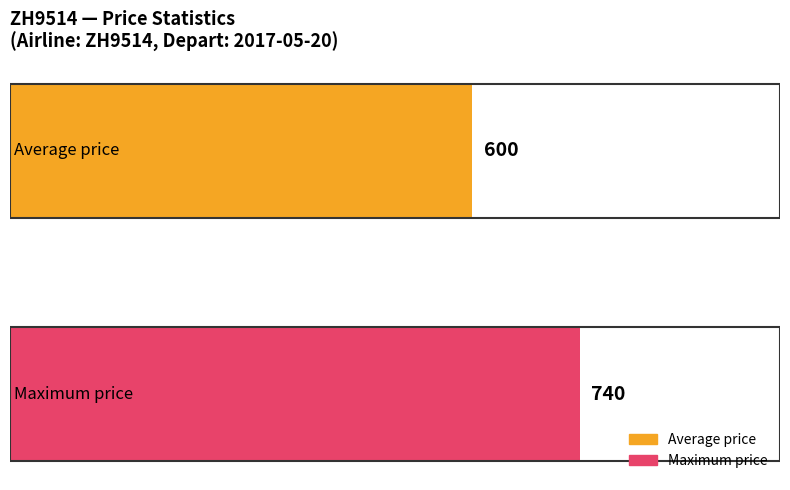

Rank the series by their maximum value, from highest to lowest.

Maximum price, Average price